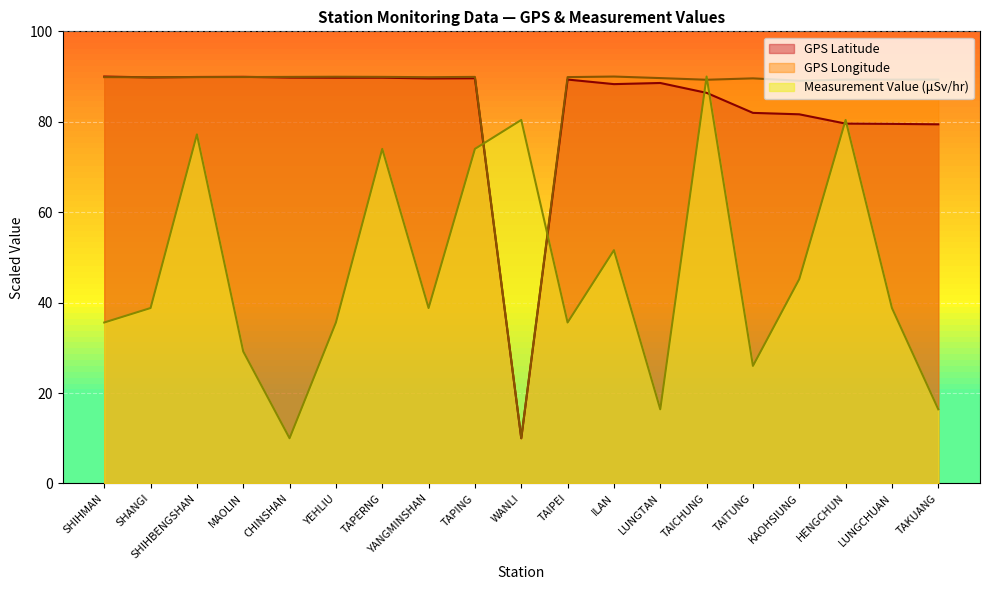

At which label does Measurement Value reach its peak?

TAICHUNG